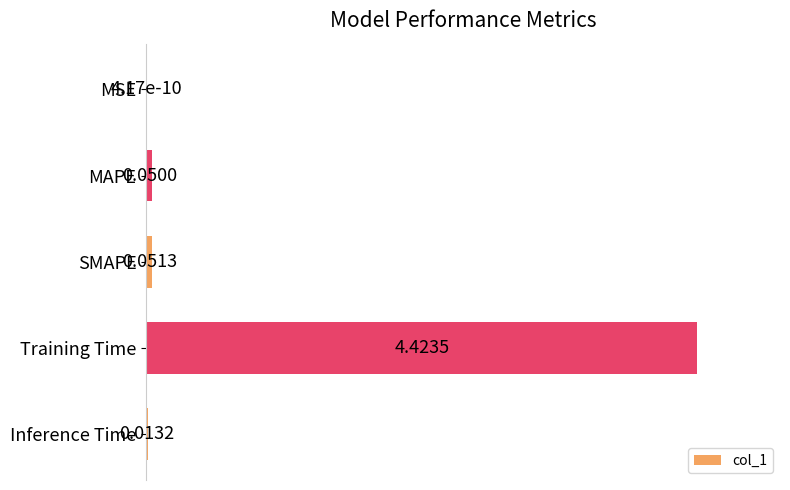

Which label corresponds to the largest value in the chart?

Training Time